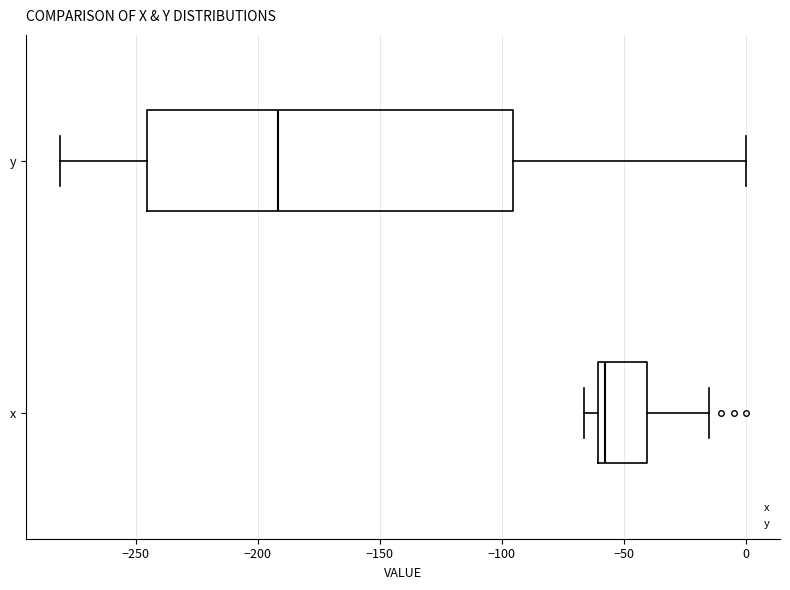

Comparing the boxes themselves (not the whiskers), which one is the widest?

y